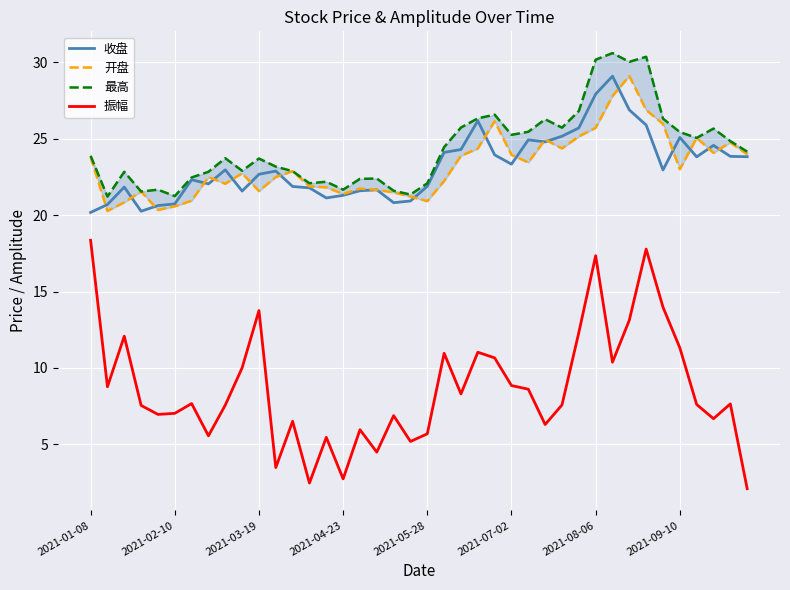

How many lines are shown in the chart?

4